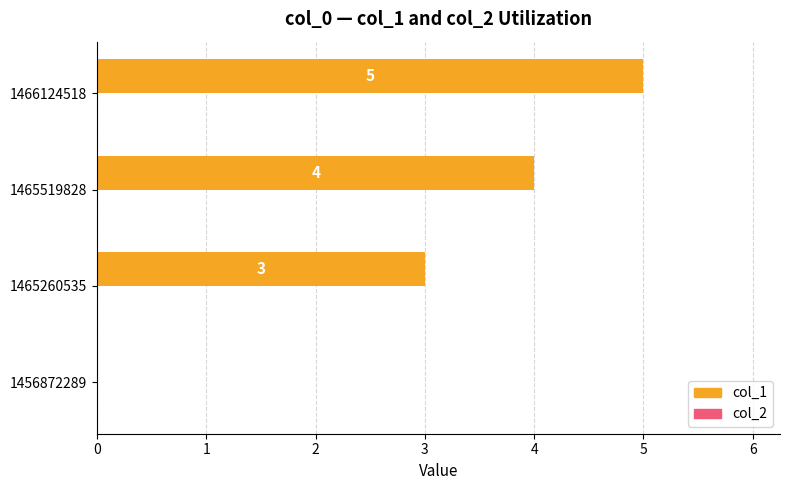

At which label is the value closest to 2?

1465260535